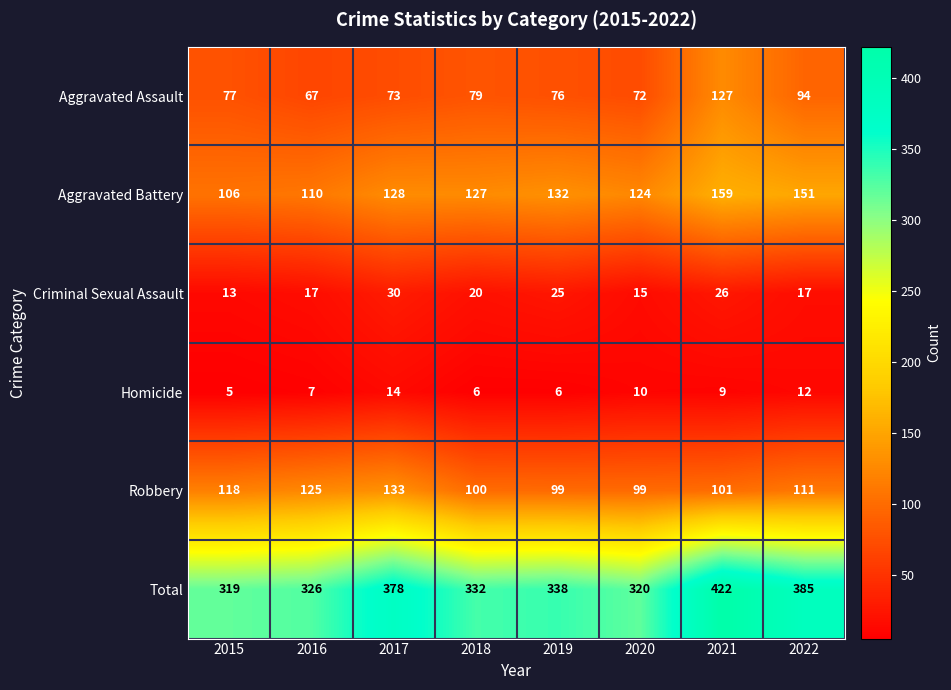

How many values in the Homicide series are below 9?

4